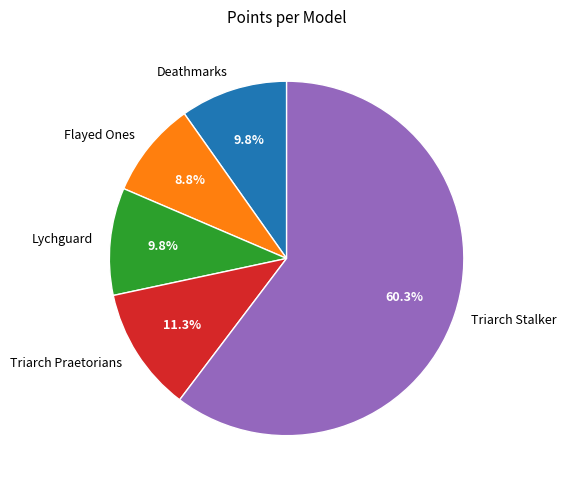

What is the largest slice in the pie chart?

Triarch Stalker